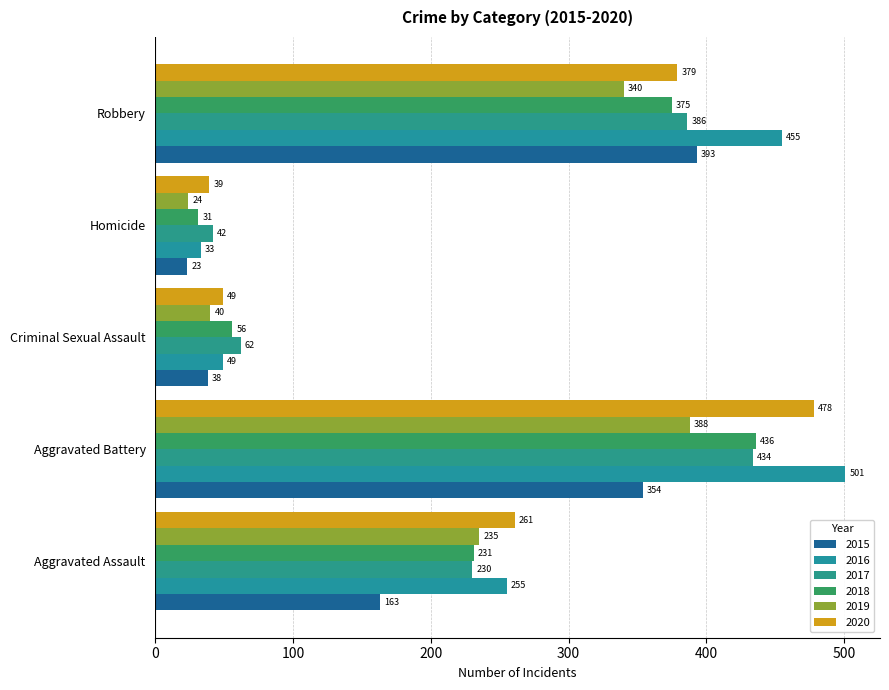

Count the number of categories in the chart.

5